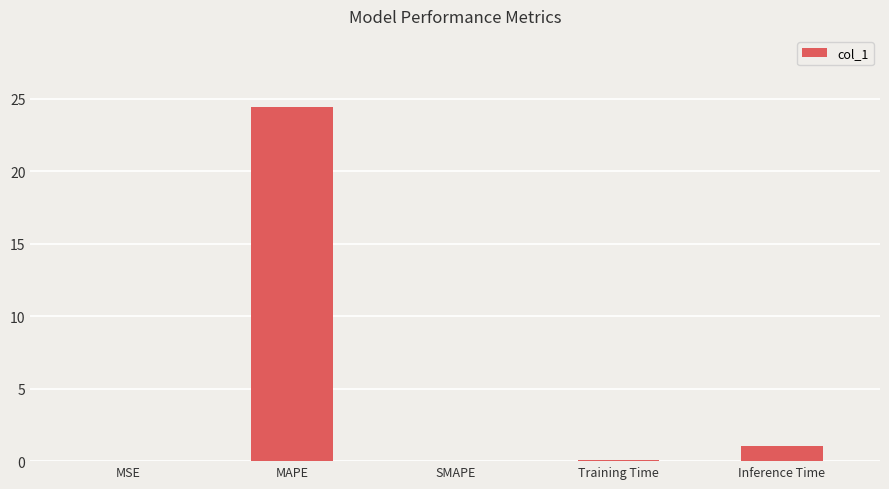

What is the sum of all values?

25.5